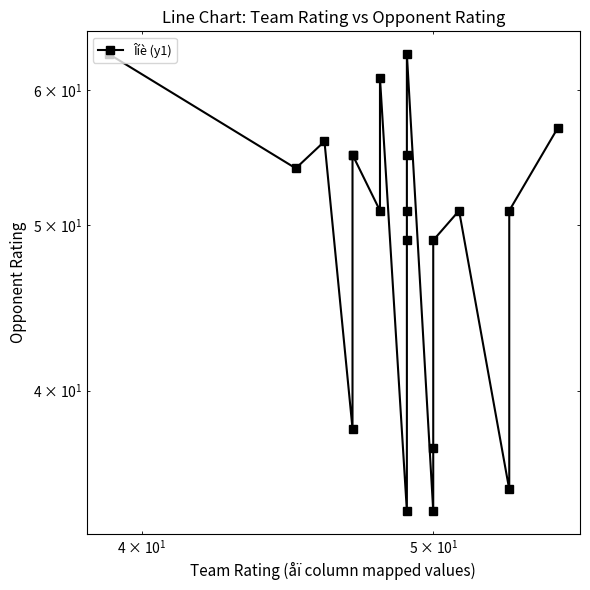

Is this an area chart (filled region under the line)?

No